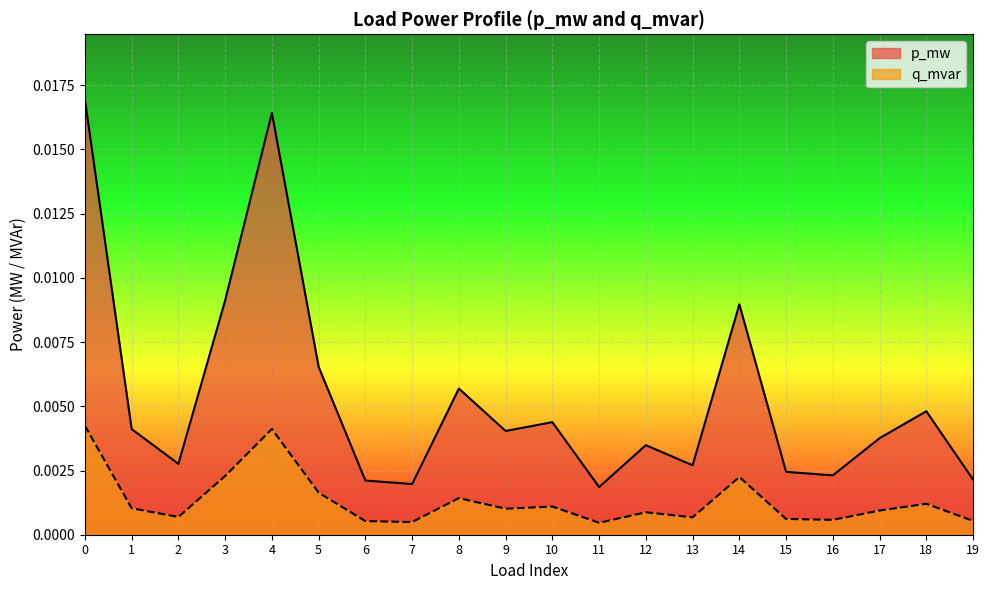

In p_mw, how many points are lower than both neighbors (excluding endpoints)?

6